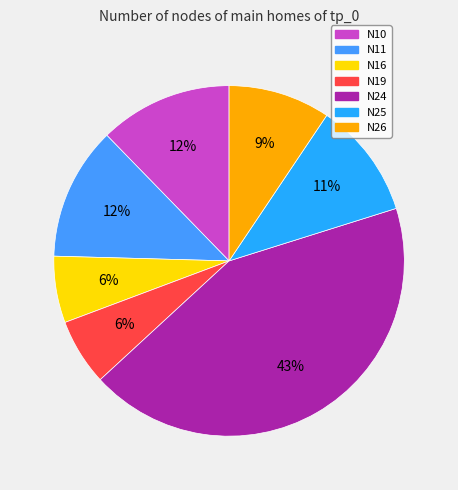

Count the number of slices in the pie.

7